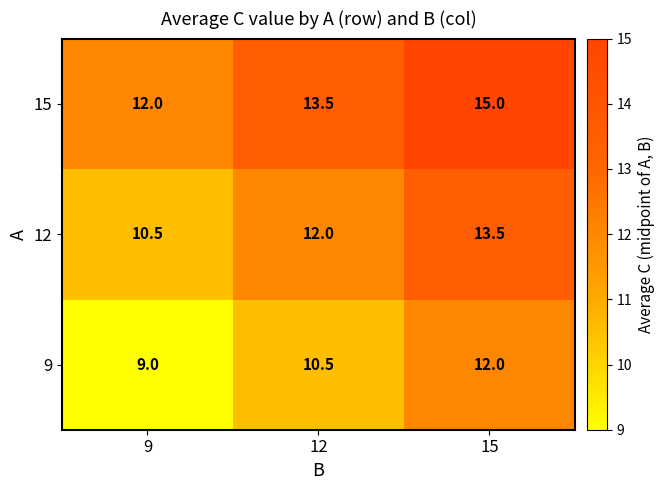

Rank the series at 12 from lowest to highest value.

9, 12, 15